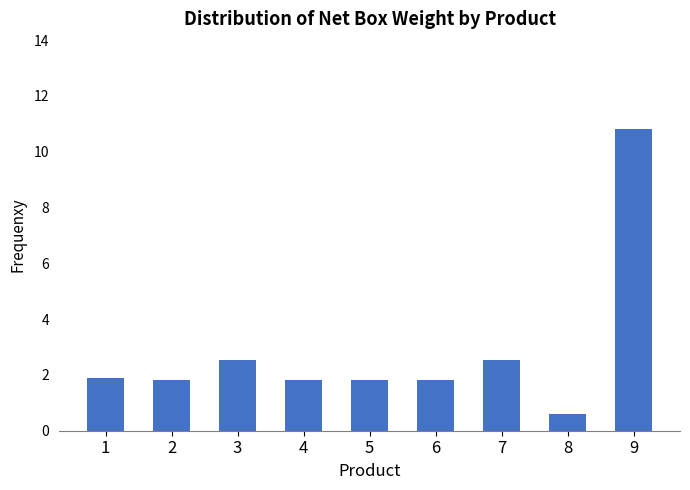

Is it true that the value at 1 is 1.9?

True